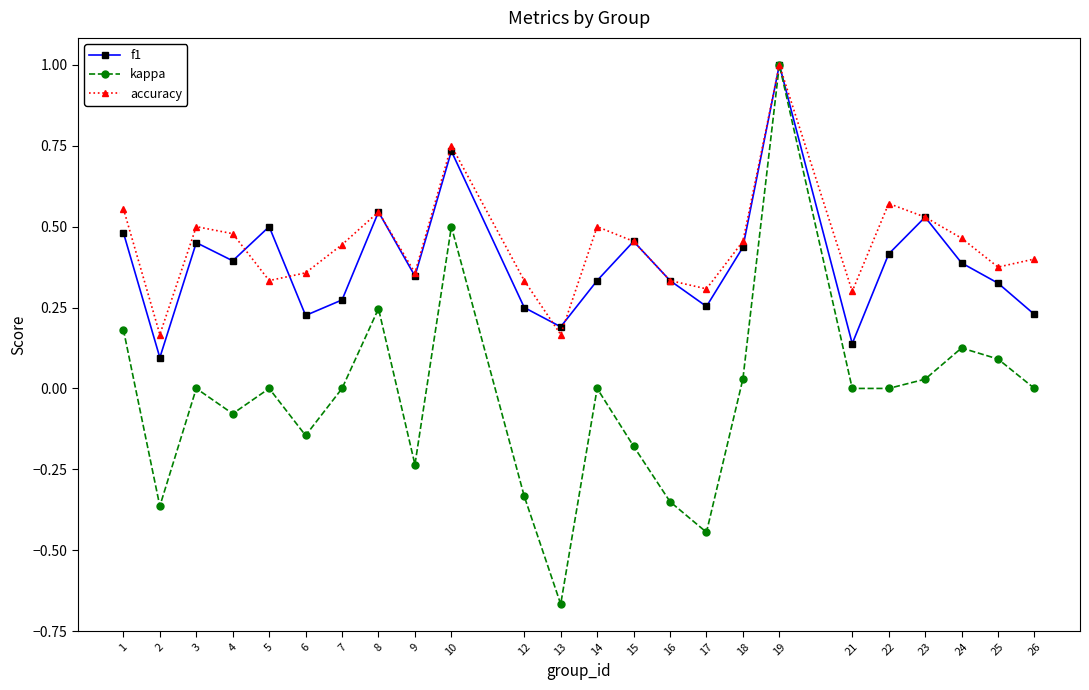

The f1 series shows 0.2 at 26. True or false?

True